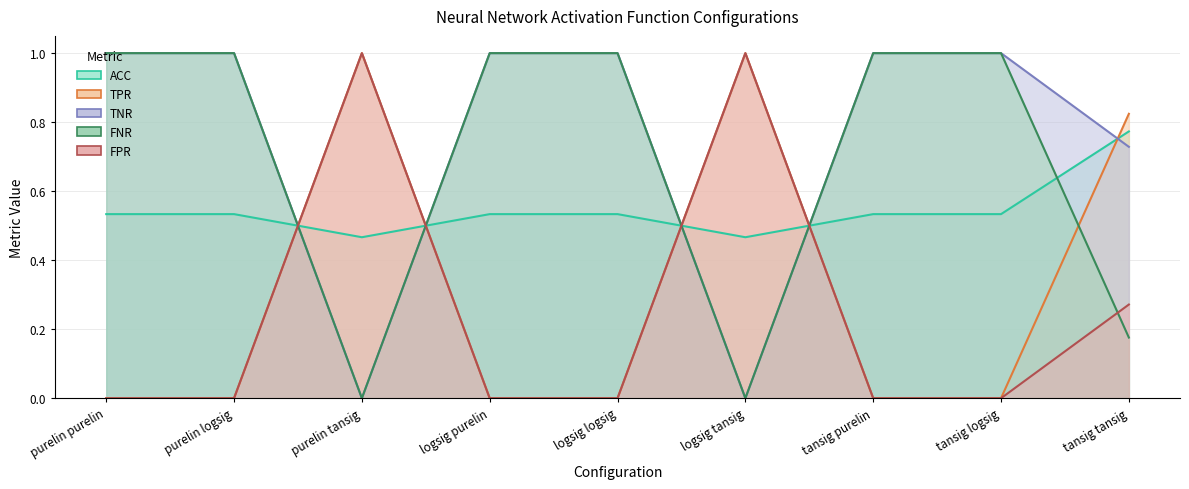

How many interior local peaks does the FNR series have?

2